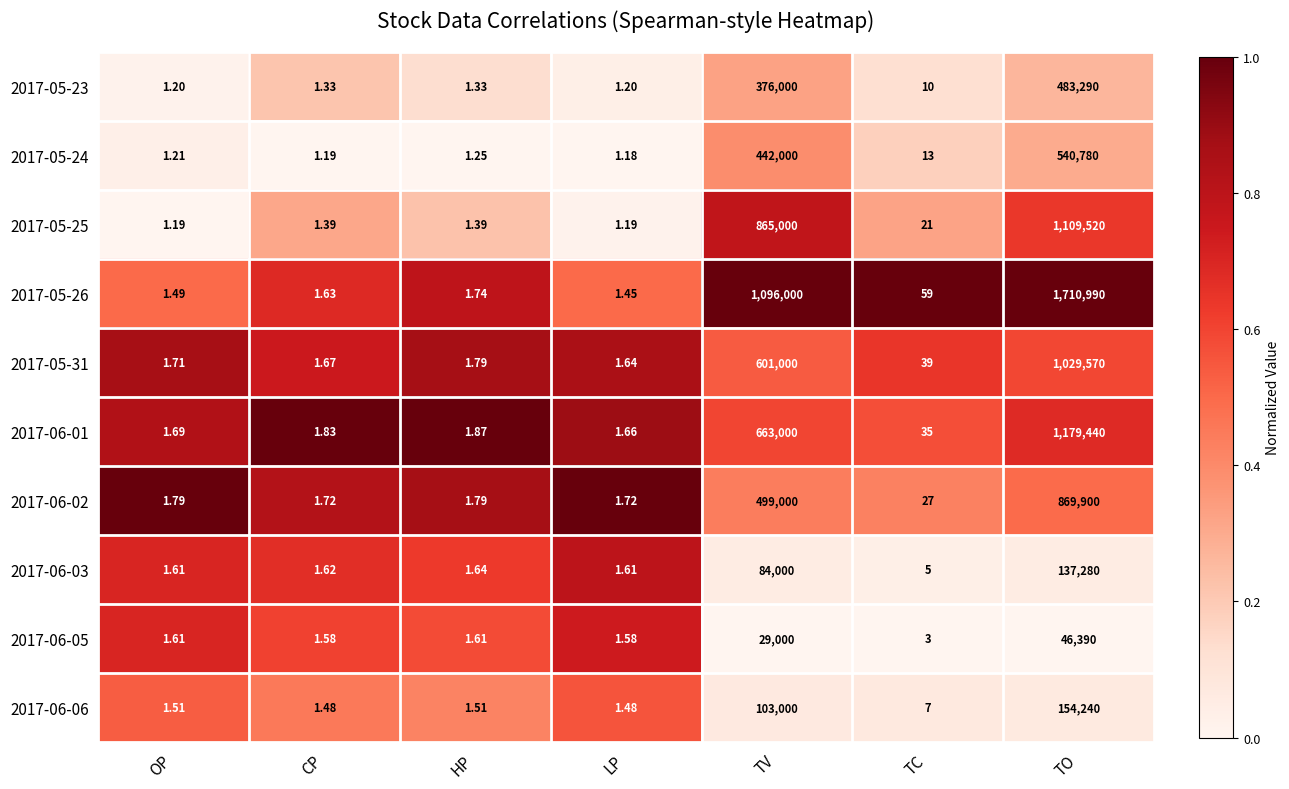

At which category is the sum across all series the highest?

TO